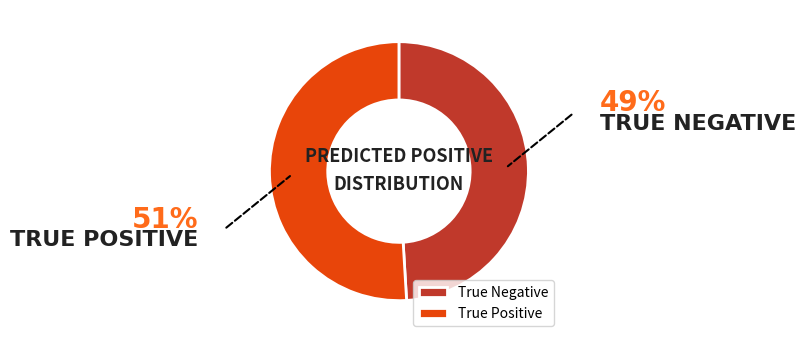

Is True Negative the majority of the pie?

No